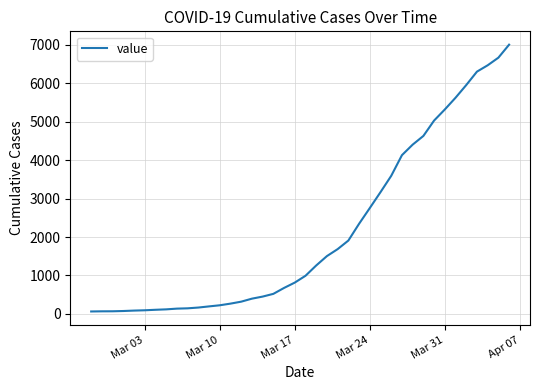

What is the difference between the maximum and minimum values?

6937